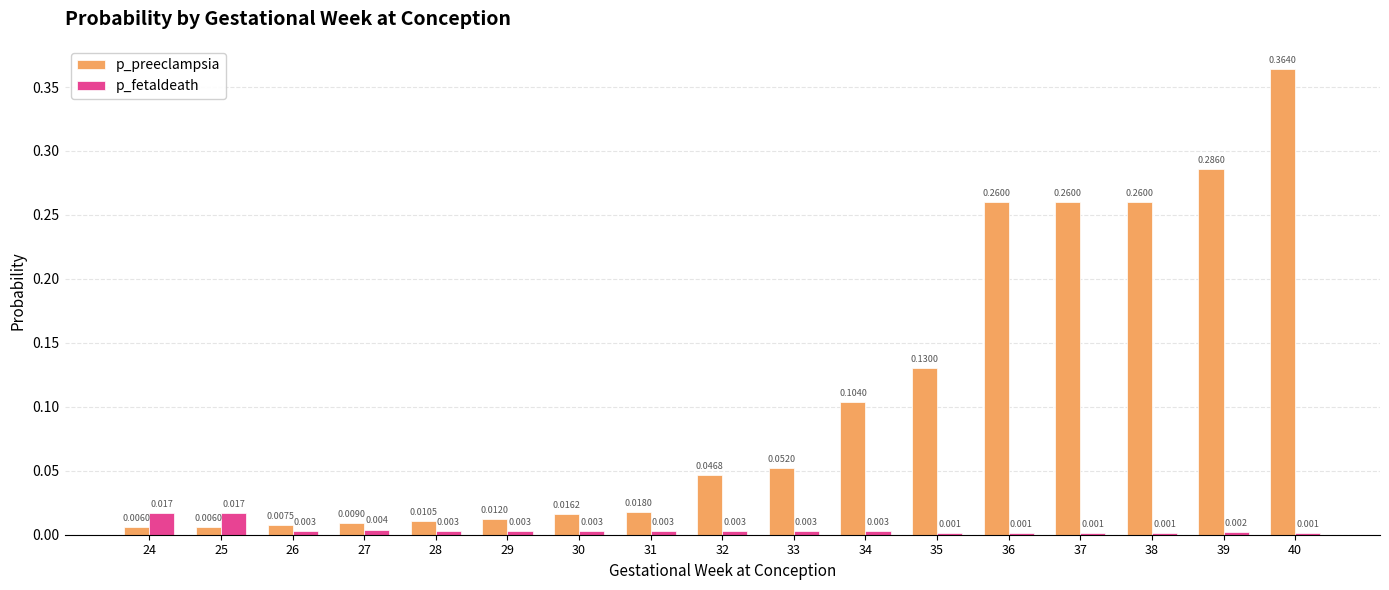

Between 28 and 37, which series saw the biggest shift?

p_preeclampsia